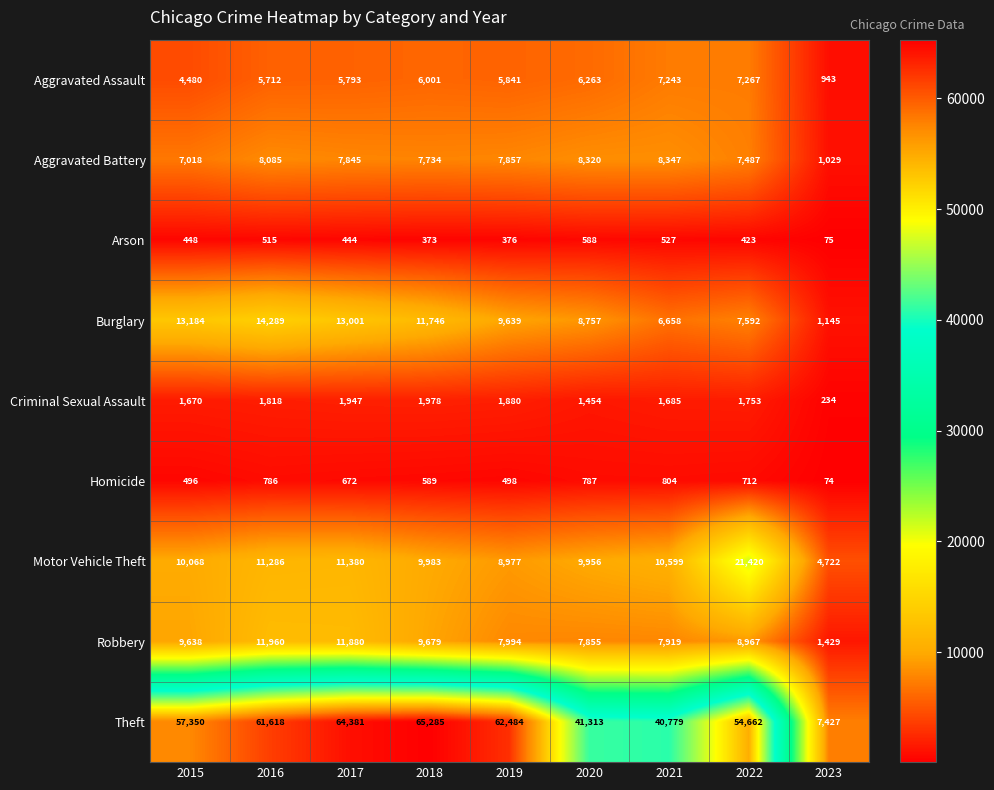

What is the difference between the second highest and second lowest values in the Aggravated Battery series?

1302